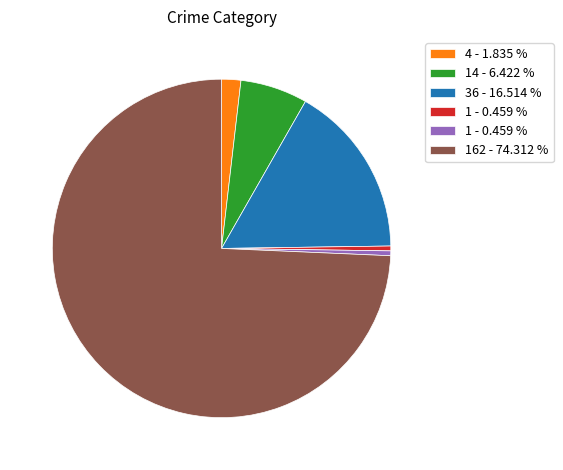

Is there a majority slice in this chart?

Yes